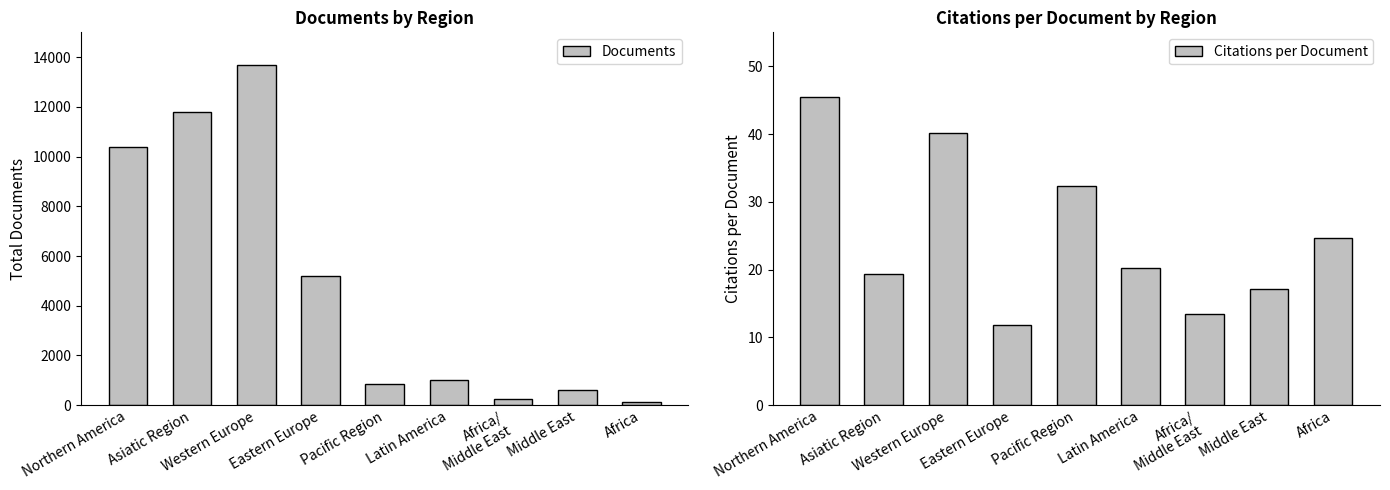

Which series has the largest total across all categories?

Documents